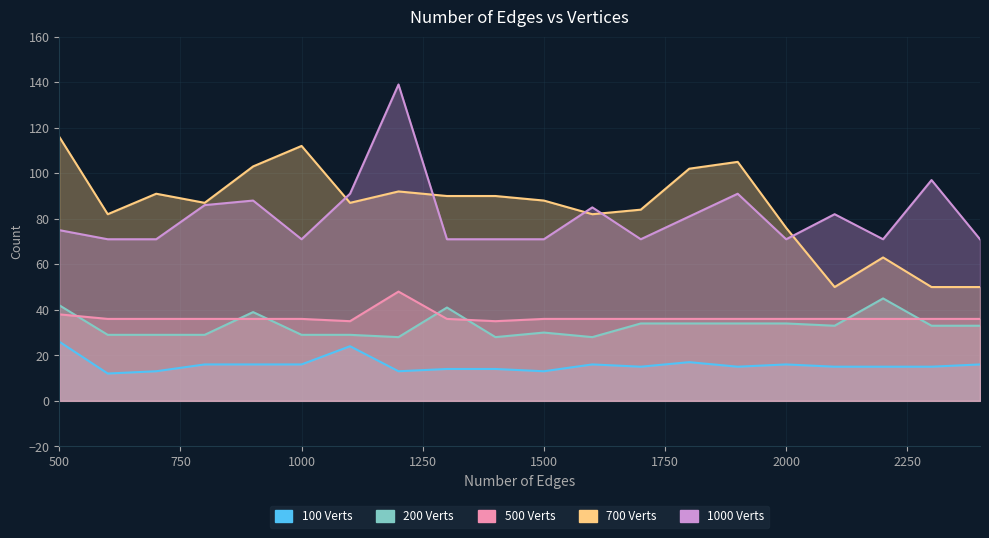

The value of 500 Verts at 800 is 62. True or false?

False